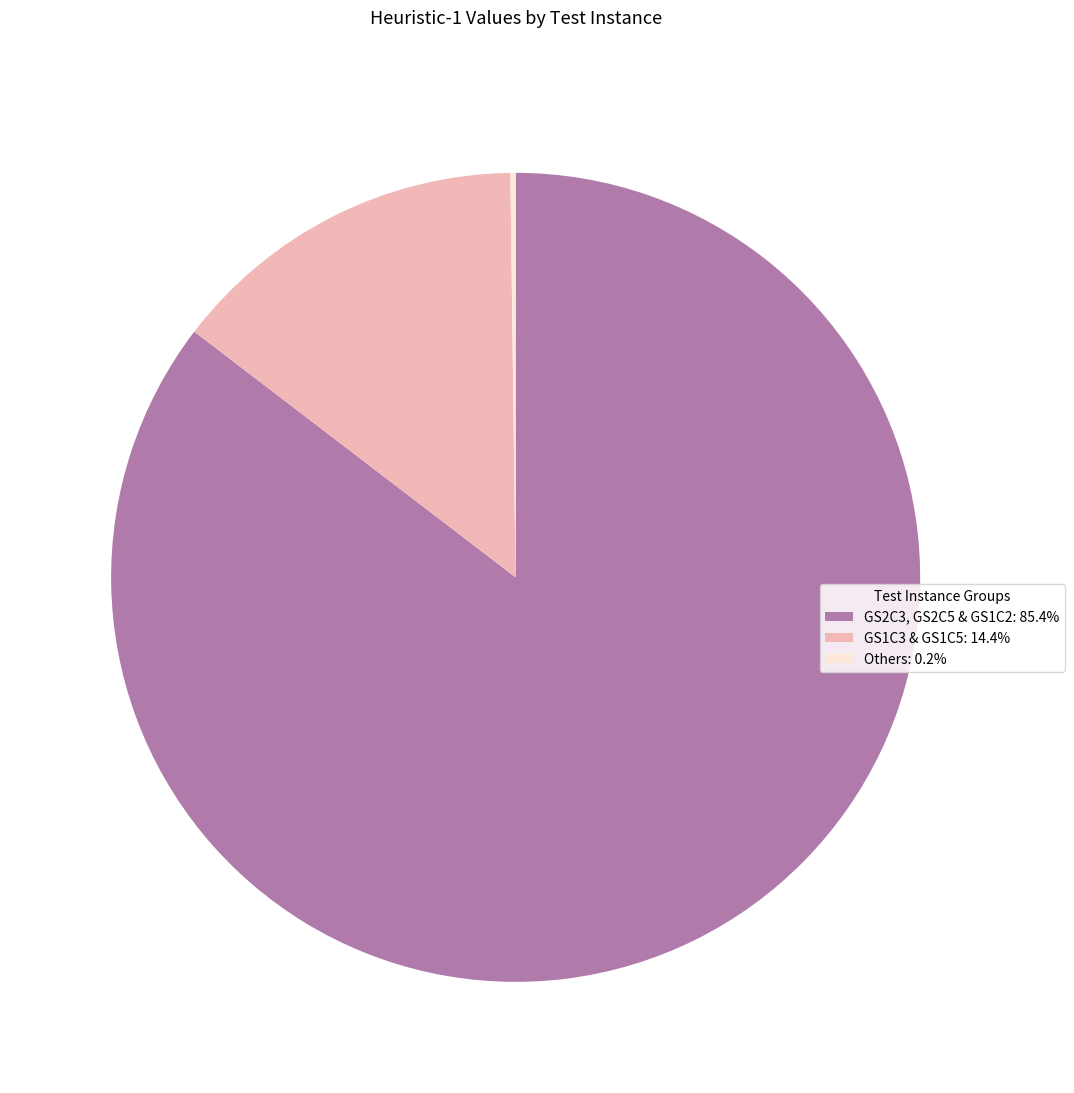

Is there any slice that represents more than half of the pie?

Yes